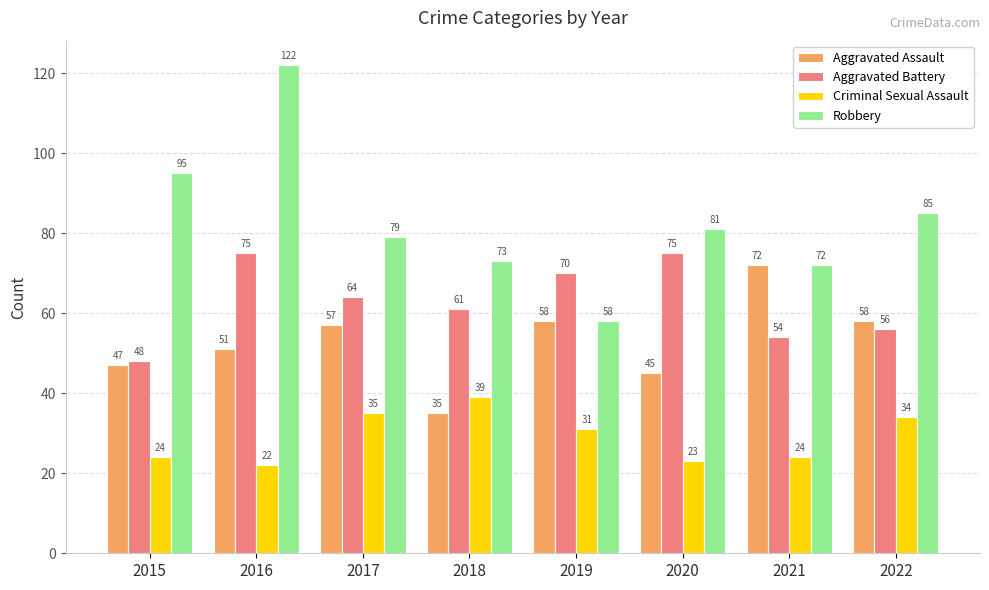

Is it true that Criminal Sexual Assault equals 23 at 2020?

True